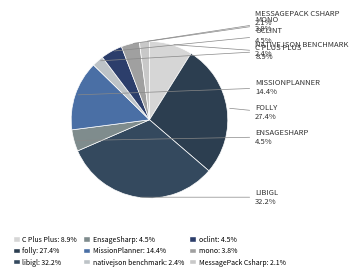

Is oclint the majority of the pie?

No